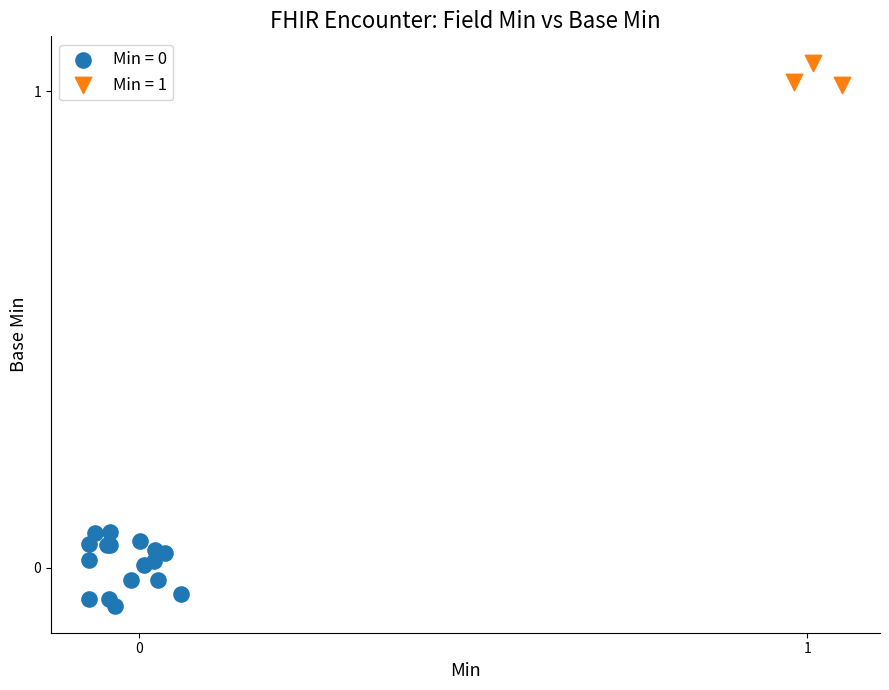

Which series contains the highest Y value?

Min = 1